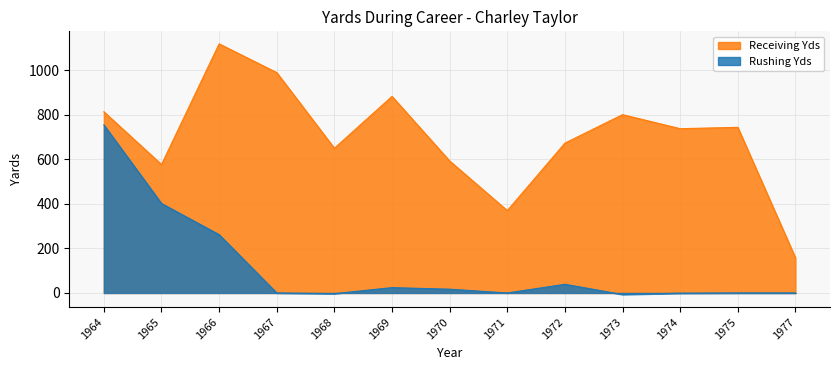

What is the sum of the Receiving Yds values at 1966 and 1972?

1792